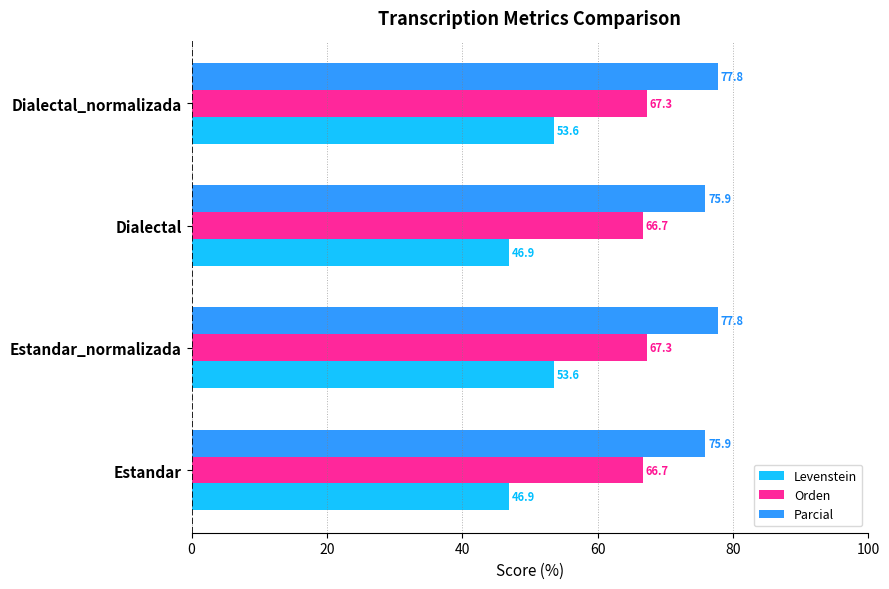

What is the sum of the Parcial values at Dialectal_normalizada and Estandar_normalizada?

155.6